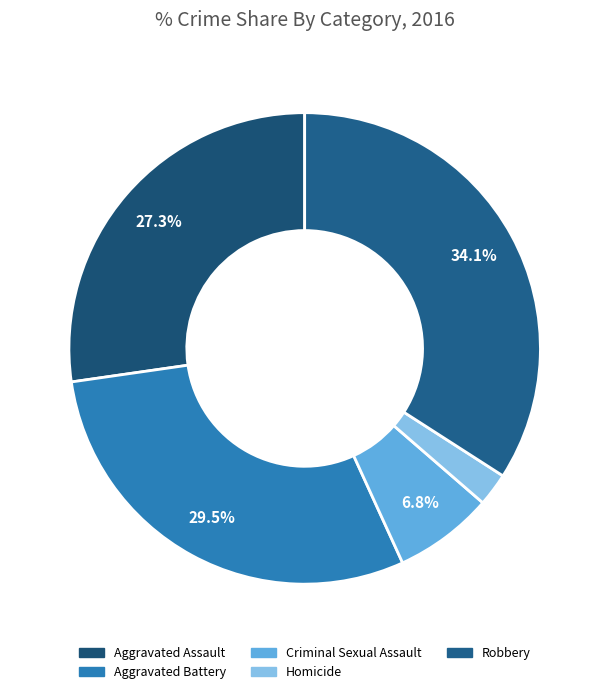

To the nearest percent, what is the difference between the Robbery and Aggravated Assault slice percentages?

7%